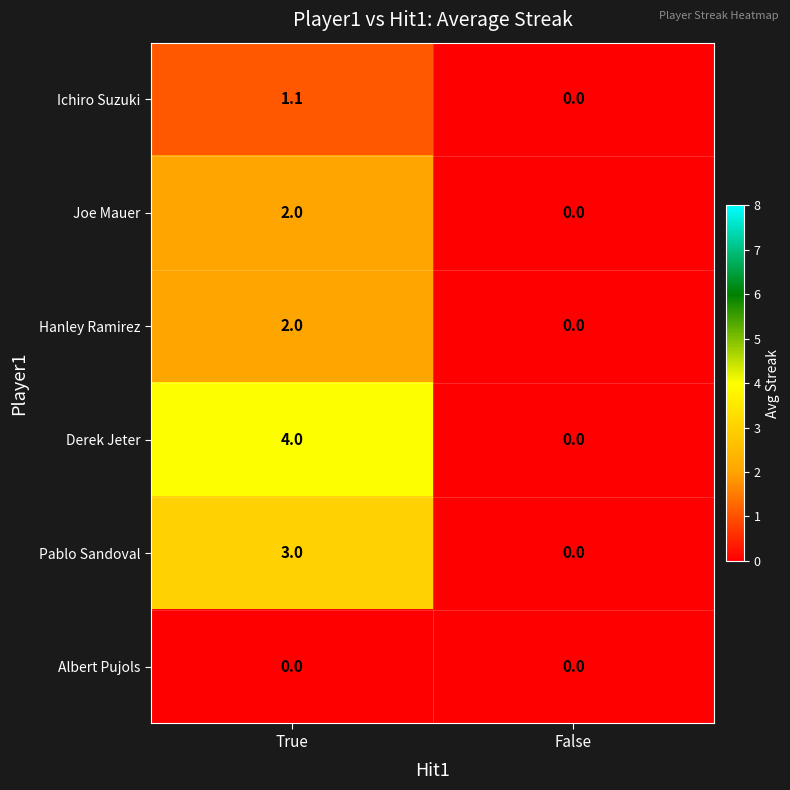

At which label does Ichiro Suzuki first exceed 1?

True